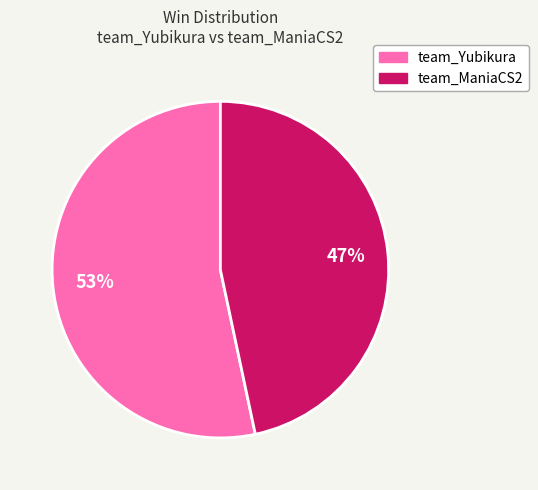

To the nearest percent, what percentage of the pie is team_ManiaCS2?

47%